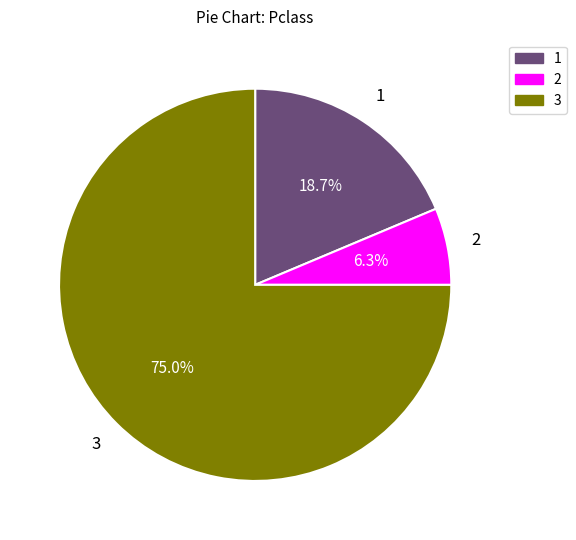

What is the ratio of the value at 2 to the value at 1?

0.3